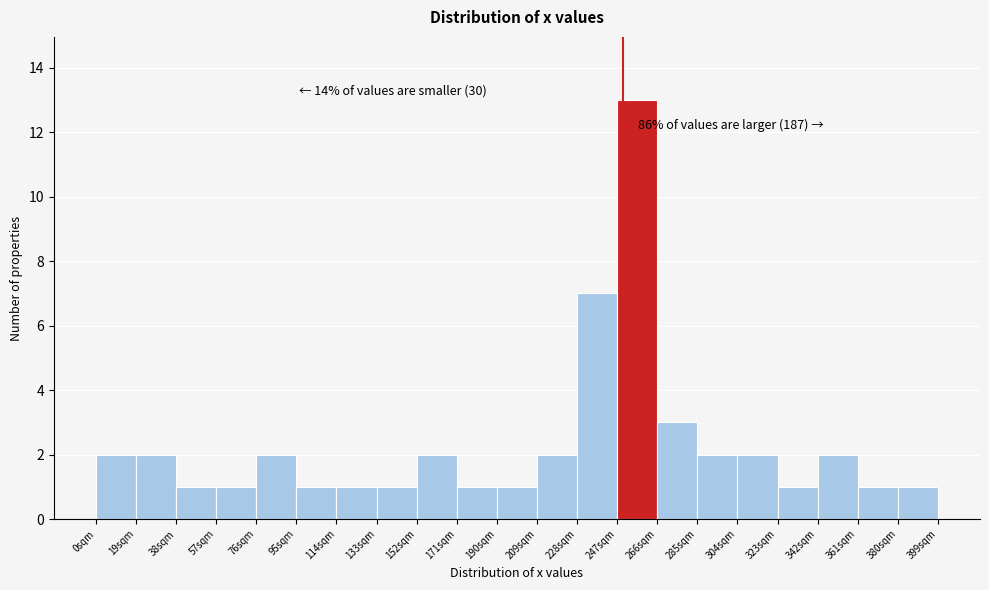

Over which range of the x-axis is the bar tallest?

247 to 266